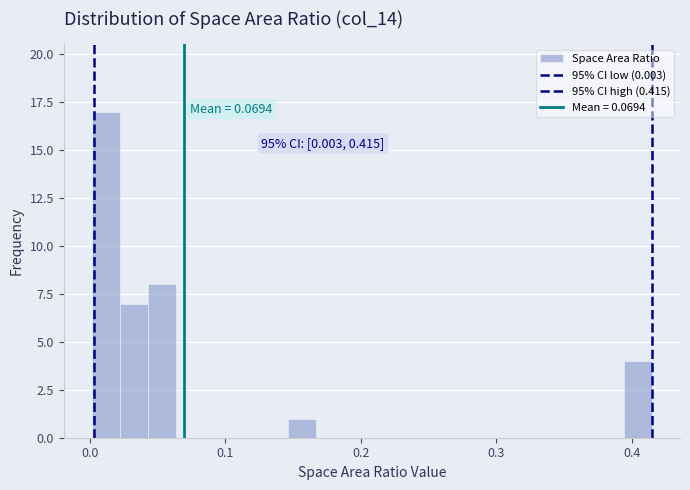

Around what value on the x-axis is the tallest bar? Give the approximate position of its centre, as read against the axis.

0.01